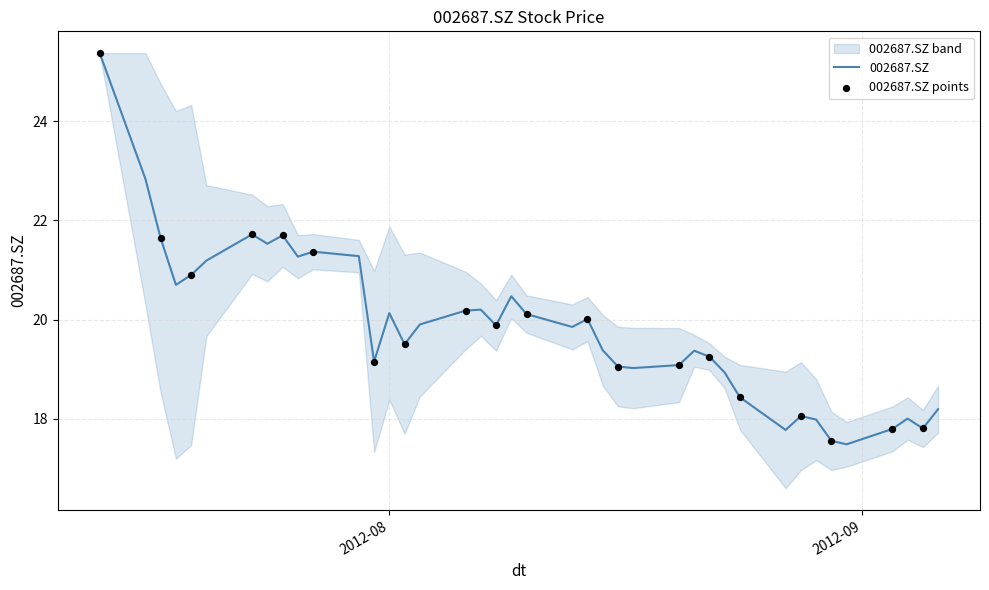

What is the change in value from 2012-07-19 to 2012-07-26?

+0.4